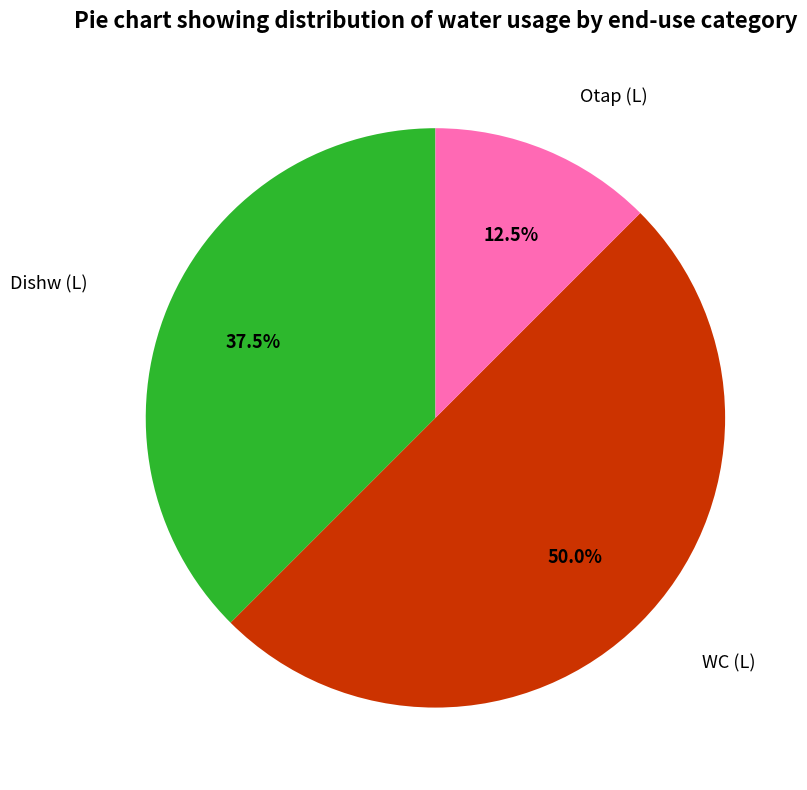

How many segments does this pie chart have?

3